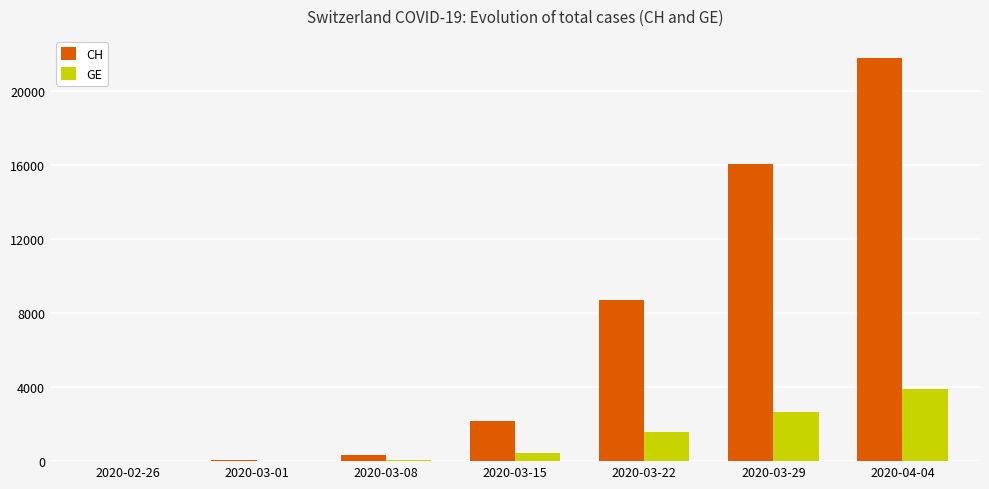

Which series changed the most between 2020-03-15 and 2020-03-29?

CH